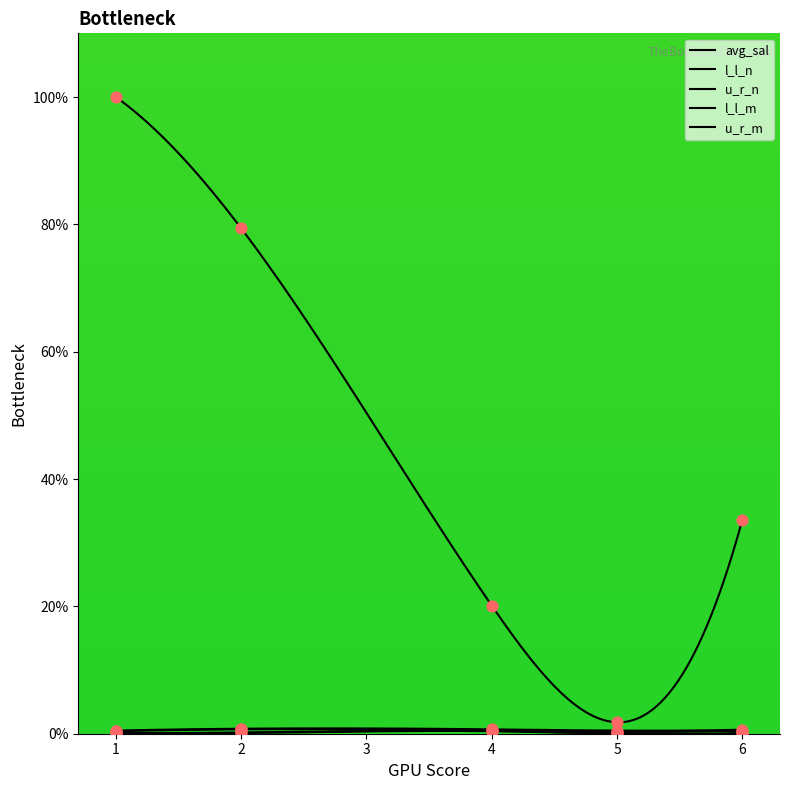

What are all the series names shown in the legend?

avg_sal, l_l_n, u_r_n, l_l_m, u_r_m